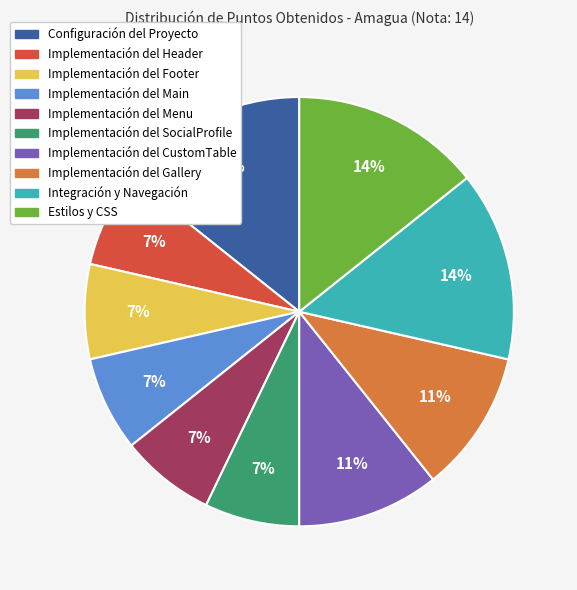

To the nearest percent, what is the average slice percentage?

10%